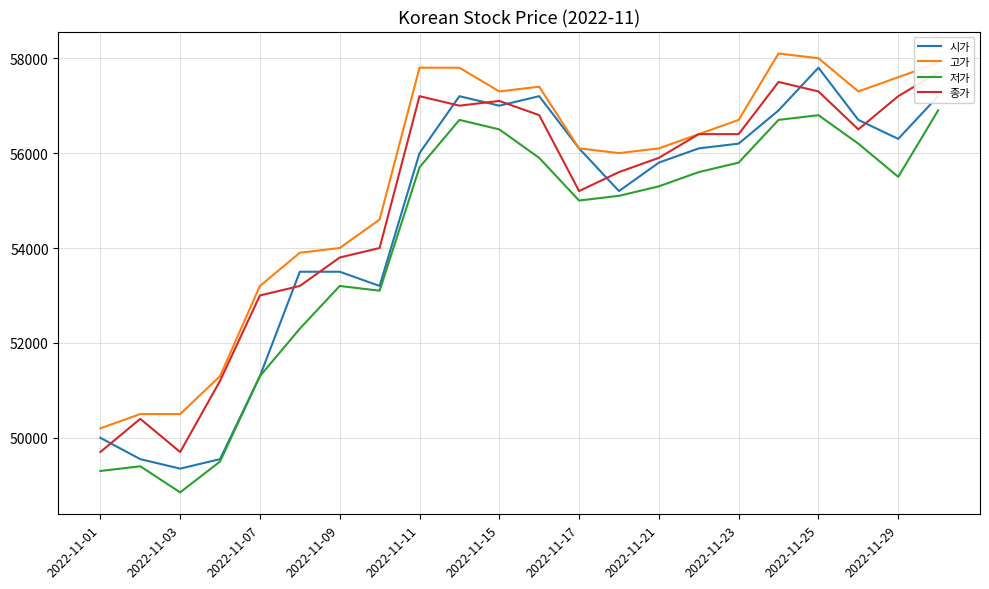

What is the maximum value for 고가?

58100